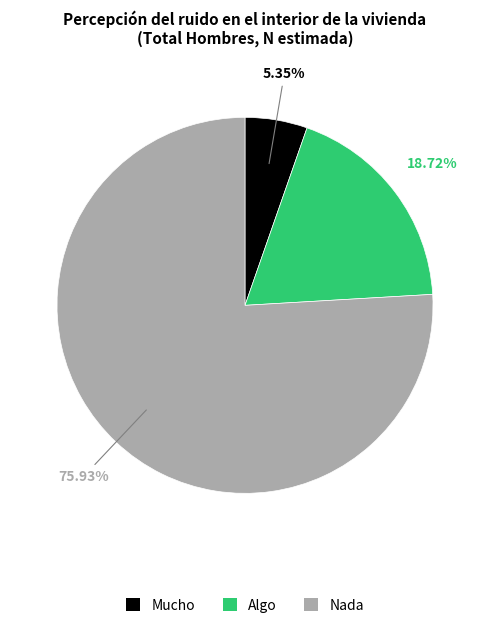

Which slice is the largest?

Nada